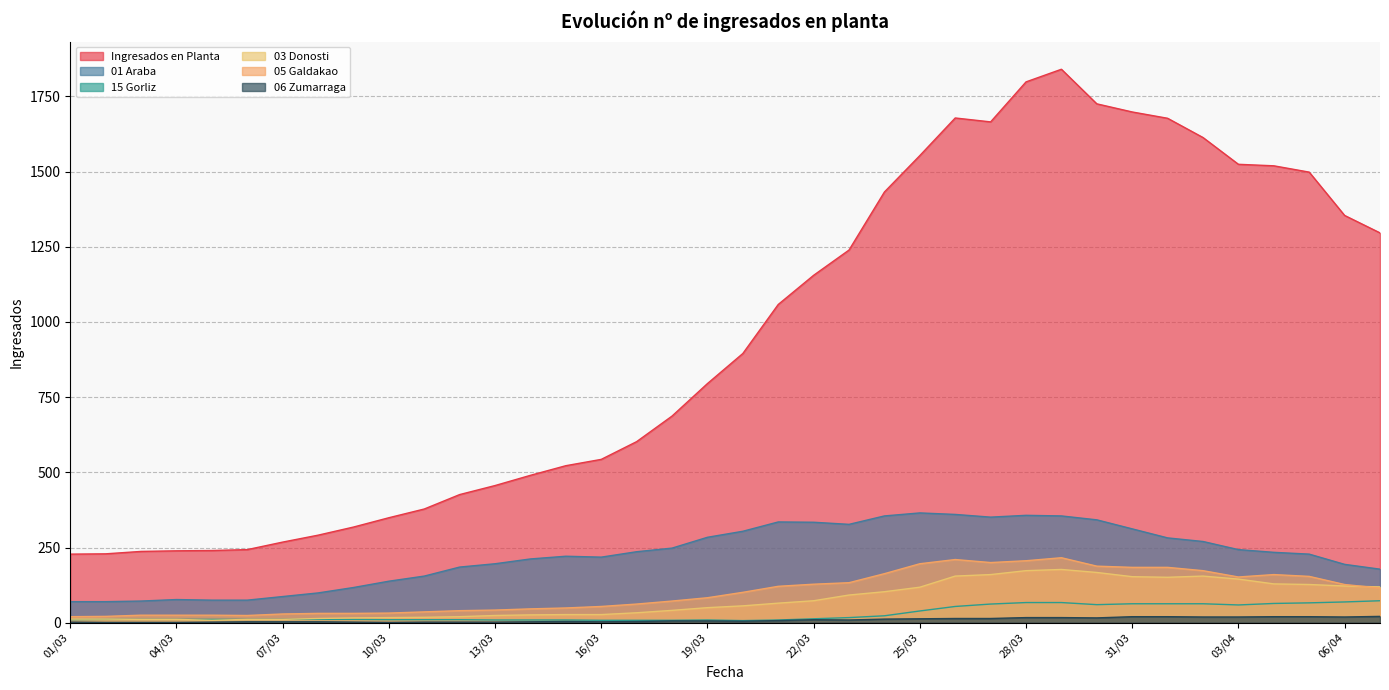

The value of 15 Gorliz at 01/04 is 38. True or false?

False